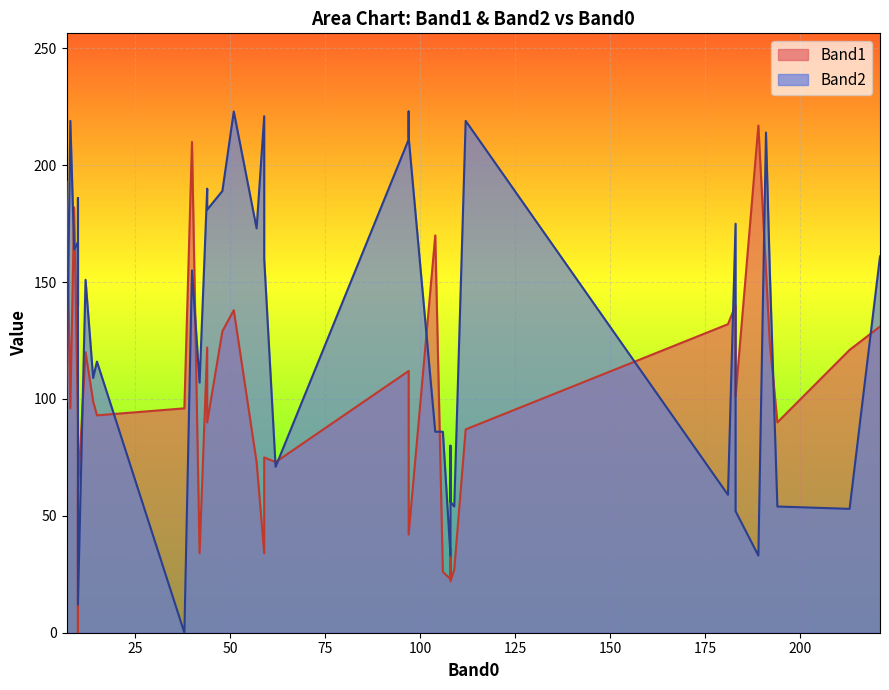

Which series has the largest total across all categories?

Band2